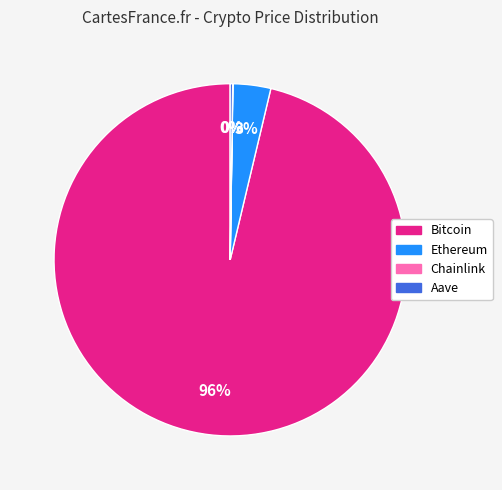

Which category accounts for the majority?

Bitcoin